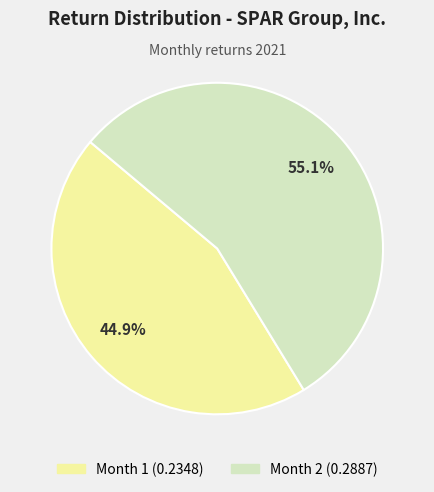

Rank the categories by value from highest to lowest.

Month 2, Month 1